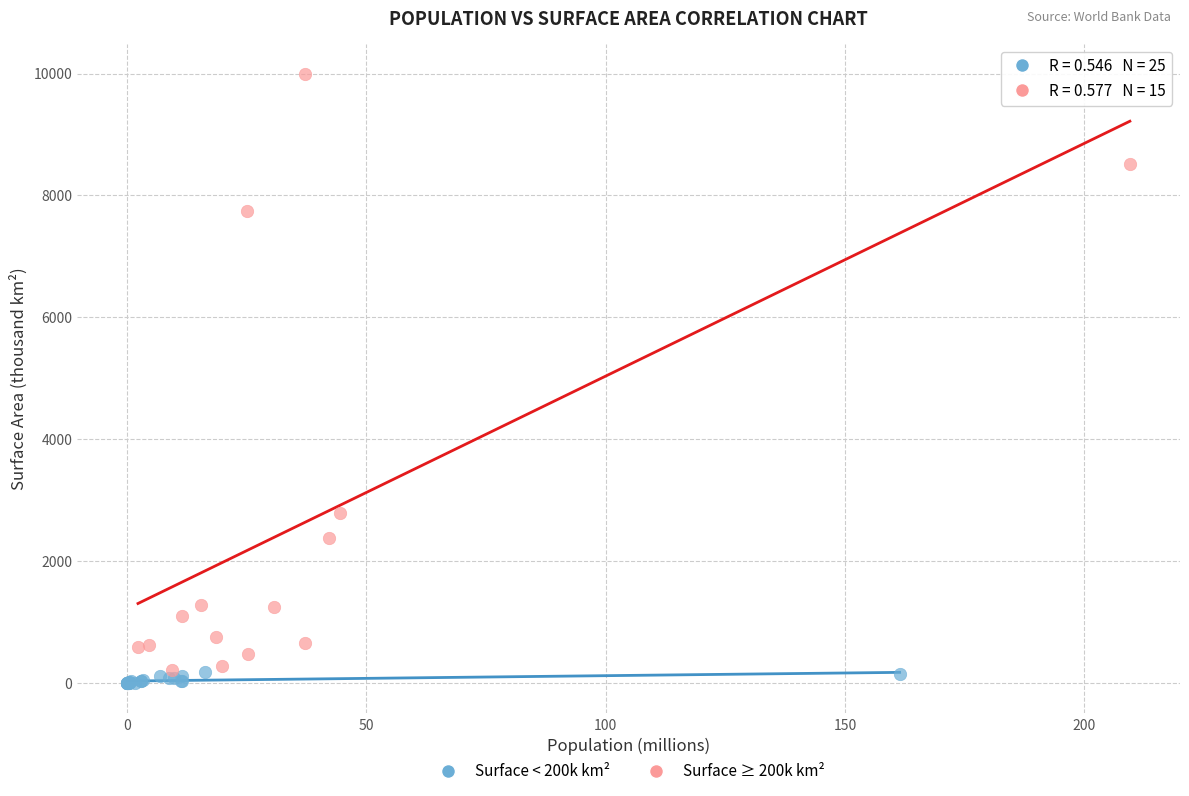

Which series contains the highest Y value?

Surface ≥ 200k km²